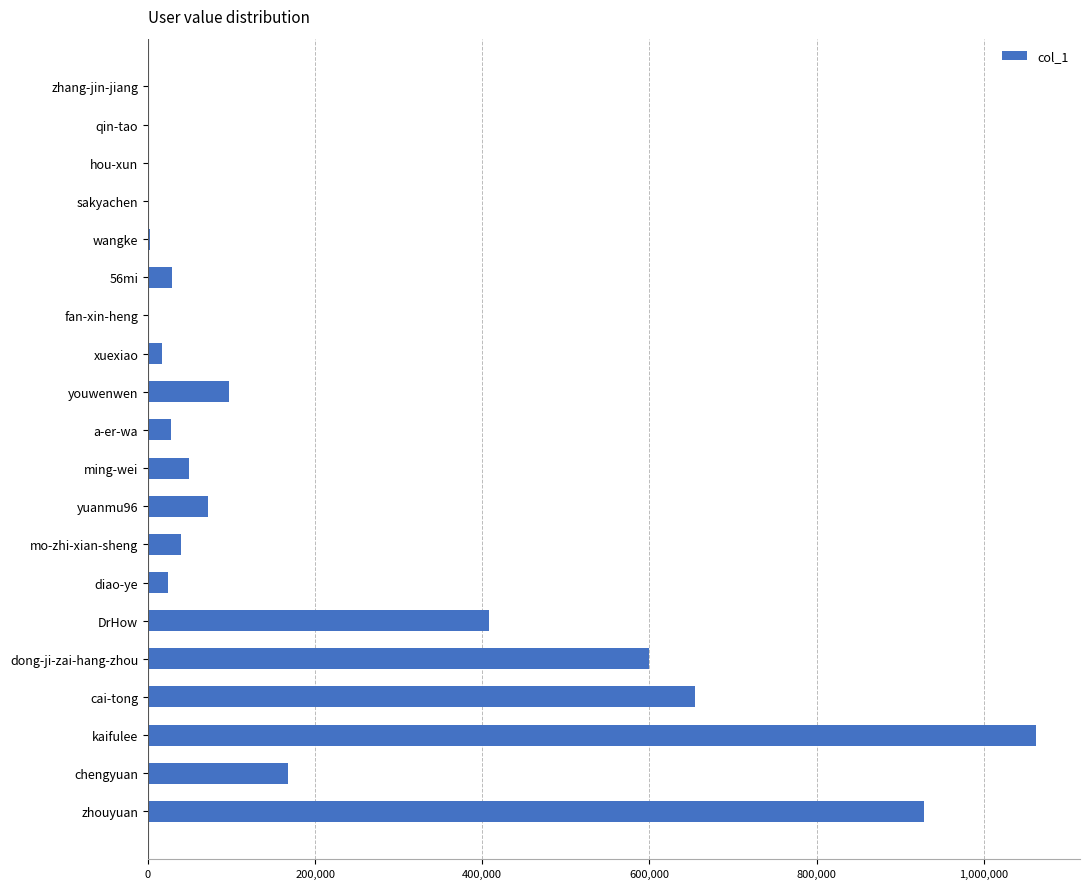

Count the number of categories in the chart.

20